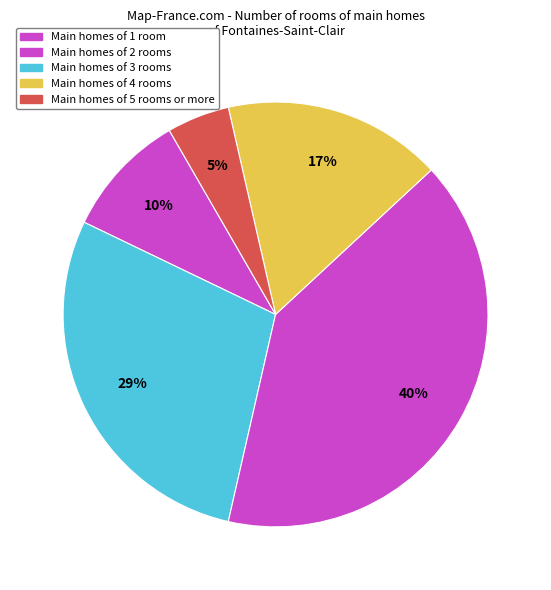

Count the number of slices in the pie.

5